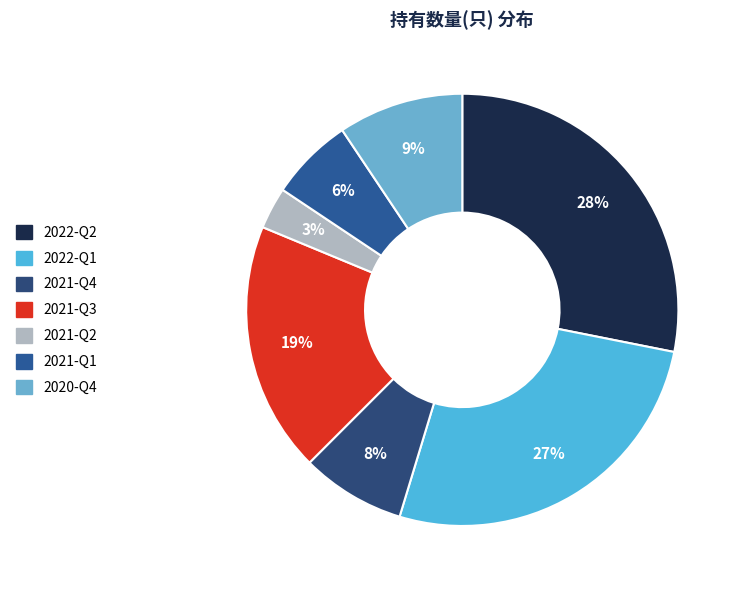

What is the largest slice in the pie chart?

2022-Q2